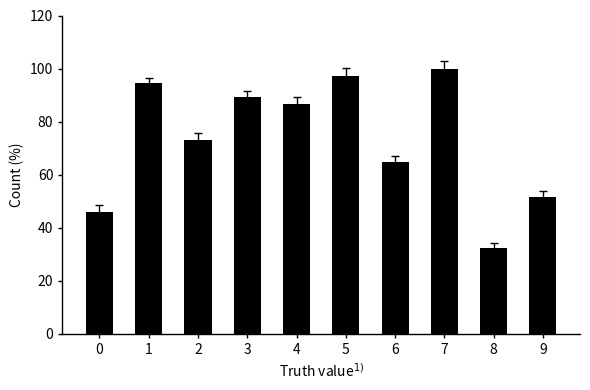

The chart shows a value of 61.7 at 0. True or false?

False